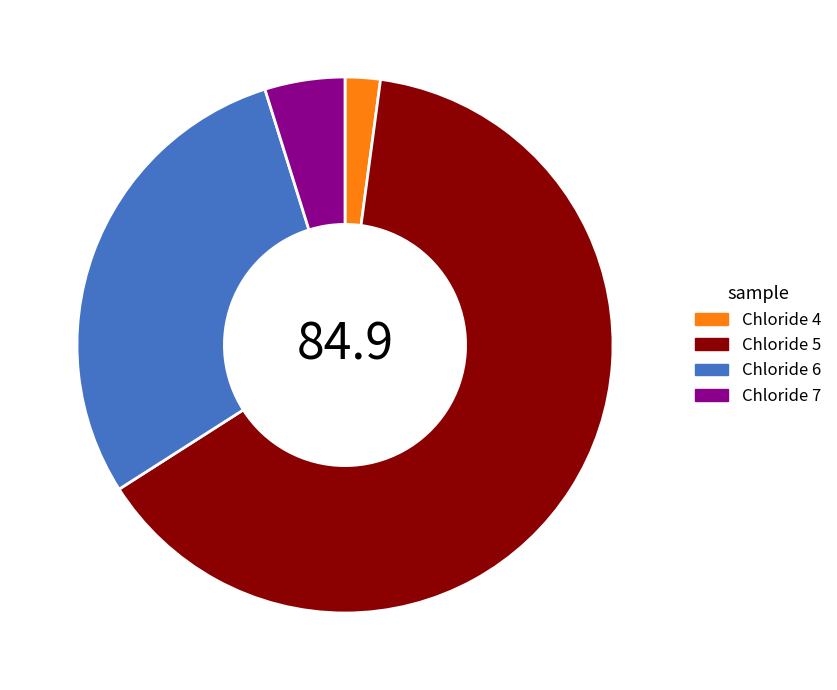

True or false: Chloride 7 accounts for 18% of the total.

False